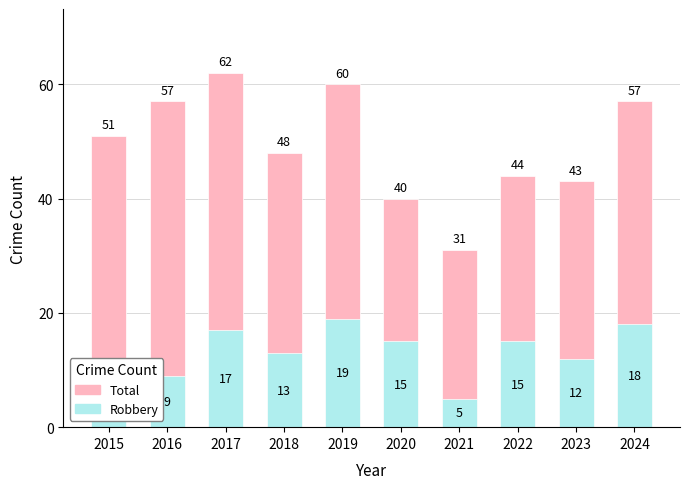

Does the chart contain stacked bars?

No